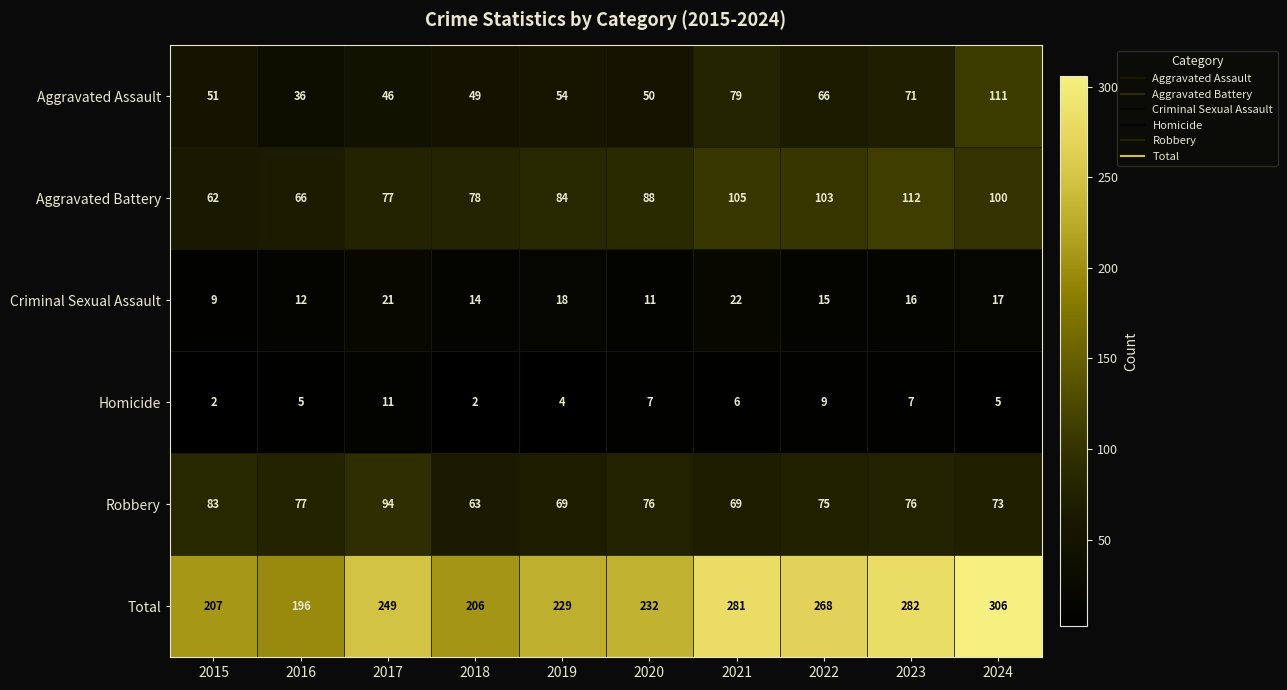

How many values in the Robbery series are below 76?

5